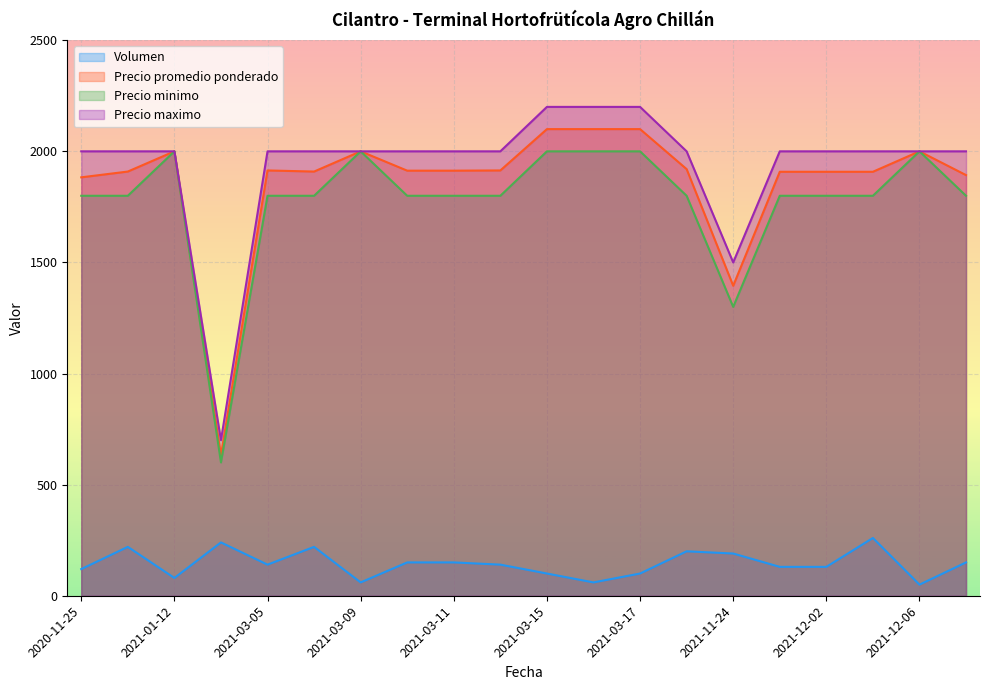

How many lines are shown in the chart?

4